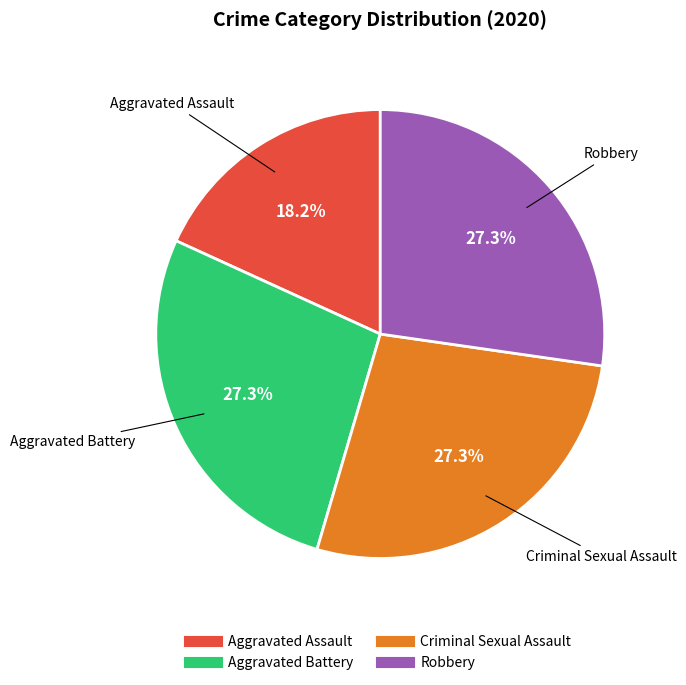

Is there any slice that represents more than half of the pie?

No